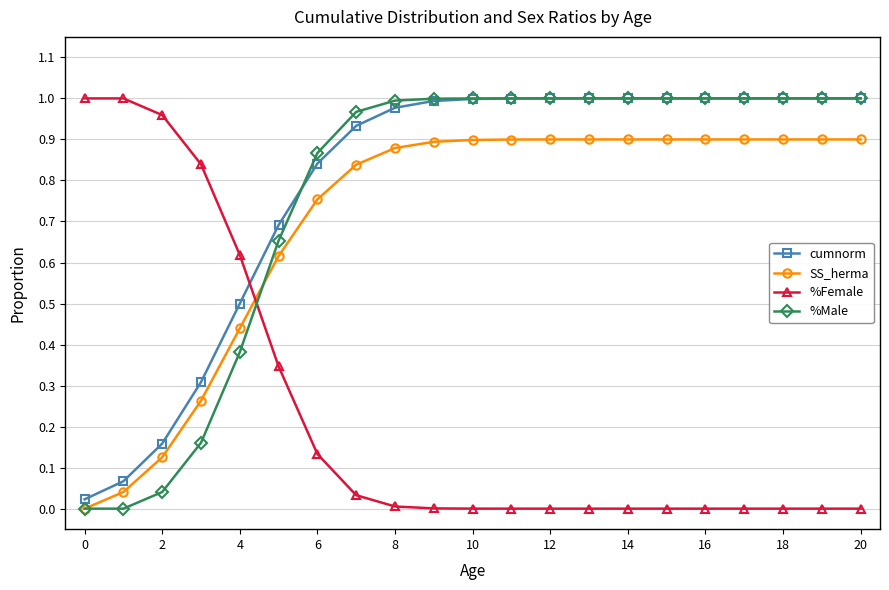

True or false: SS_herma and %Female intersect in this chart.

True